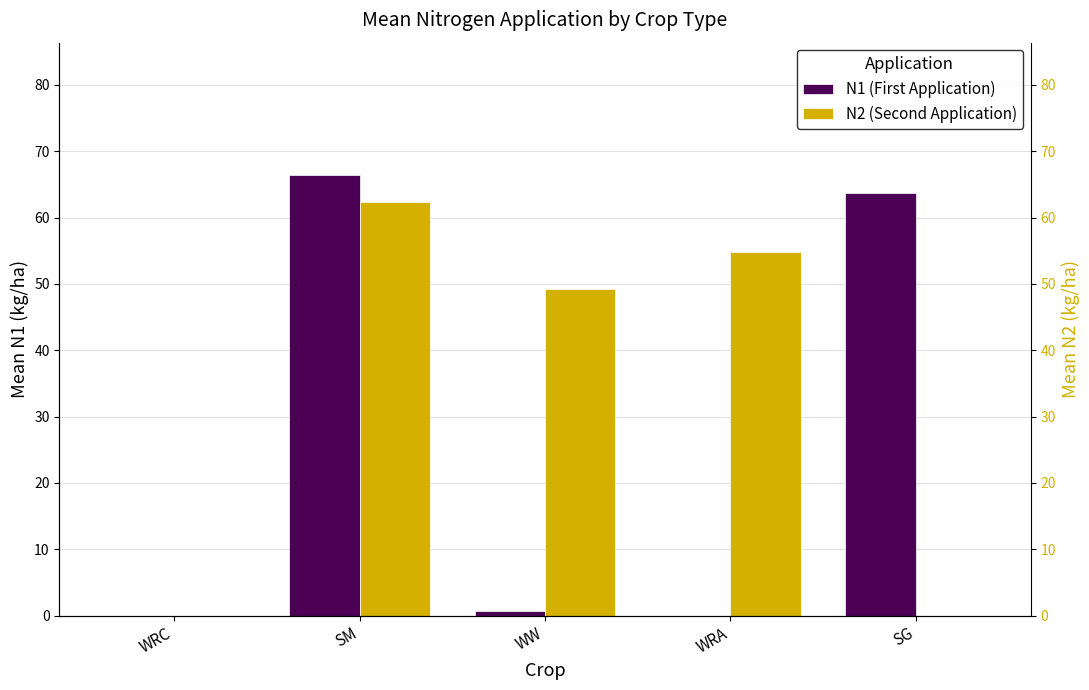

Reading left to right, transcribe all the data shown in this chart.

N1 (First Application): 0.0	66.4	0.6	0.0	63.8
N2 (Second Application): 0.0	62.3	49.3	54.9	0.0